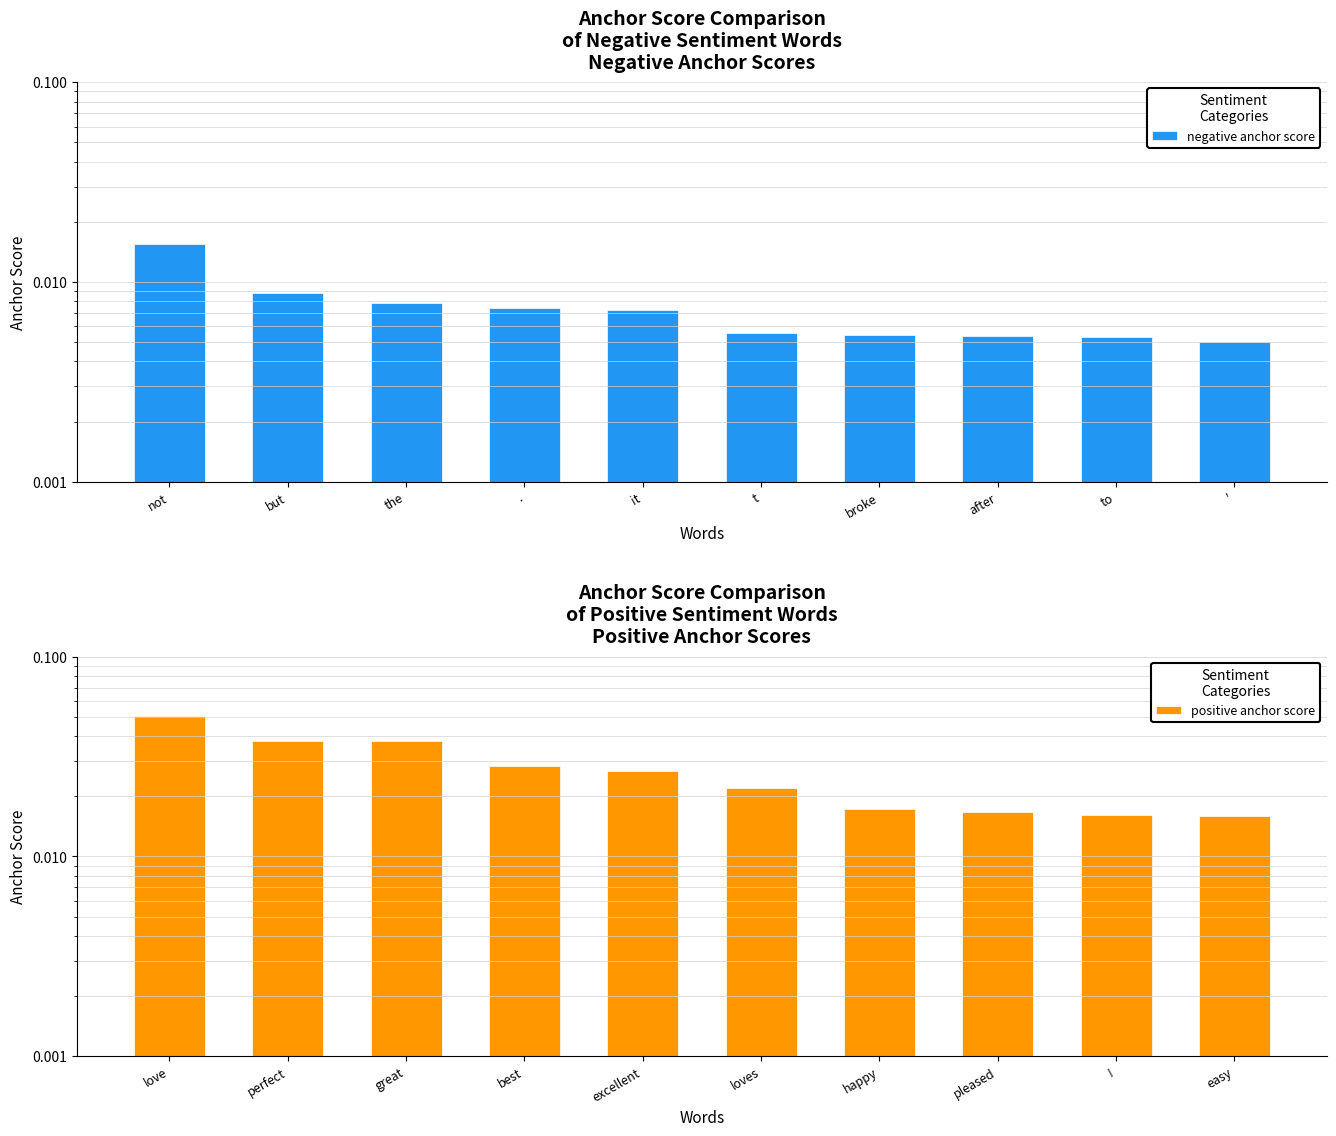

How many groups of bars are there?

10